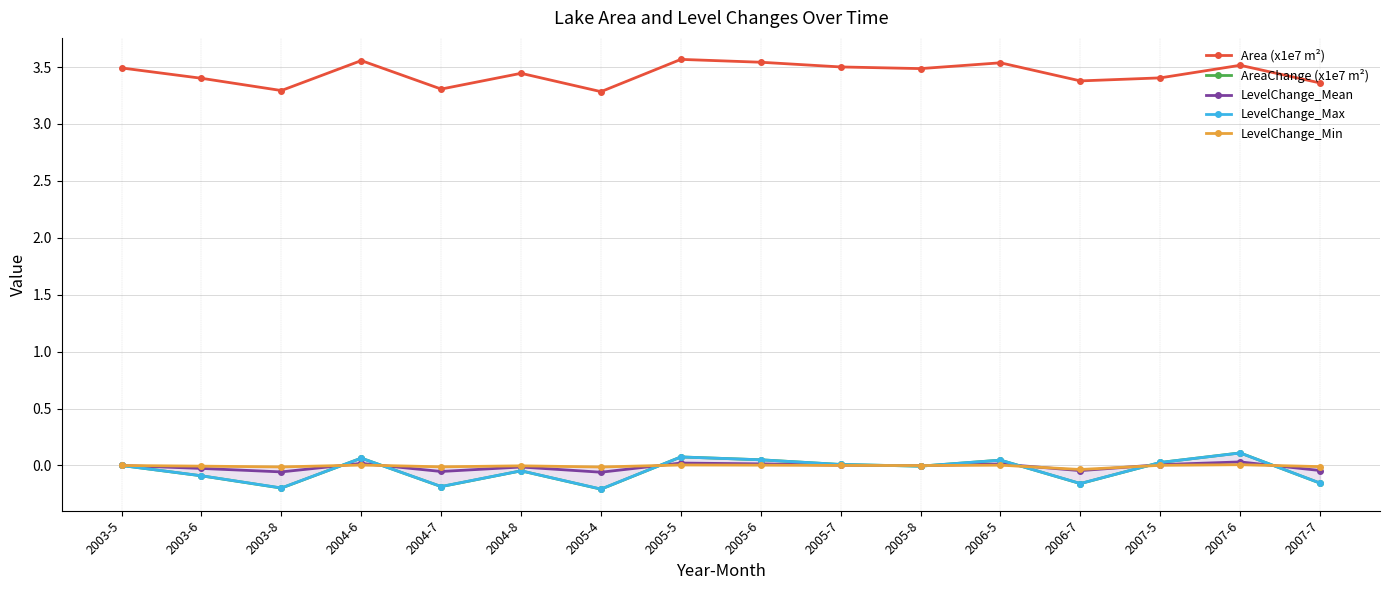

Where do LevelChange_Max and LevelChange_Mean first cross each other?

2003-8 and 2004-6